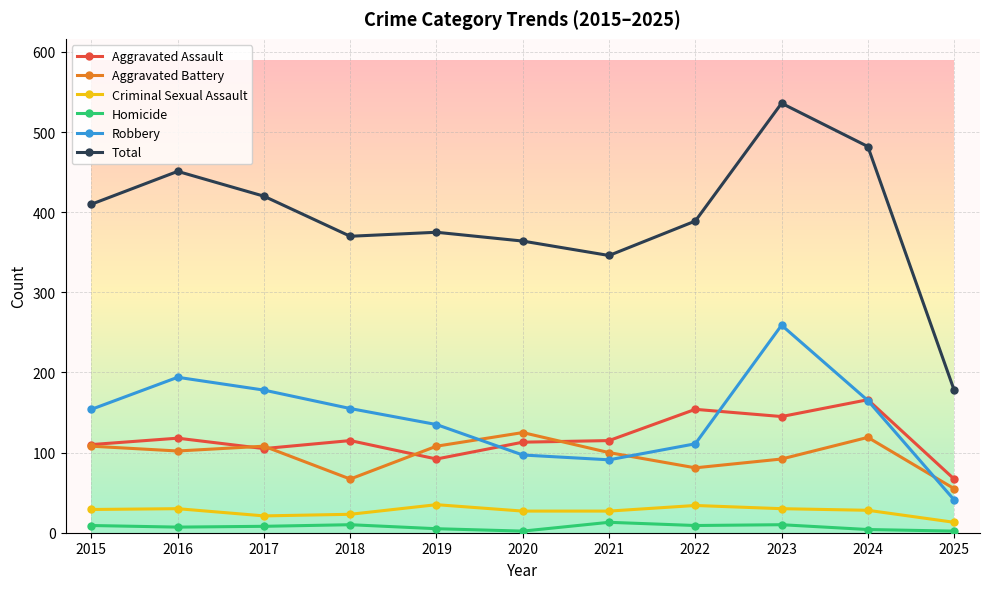

What is the sum of all Homicide values?

79